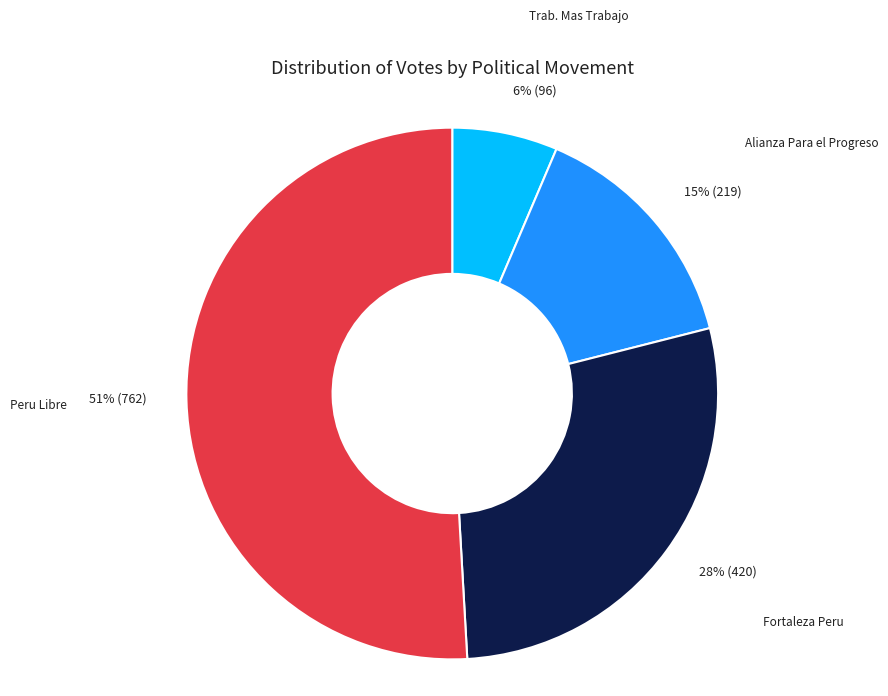

How many segments does this pie chart have?

4